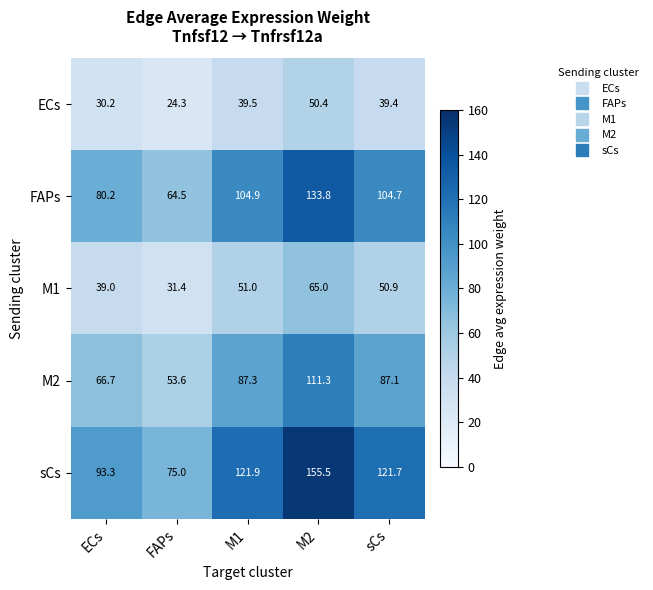

Which label corresponds to the smallest value in the chart?

FAPs